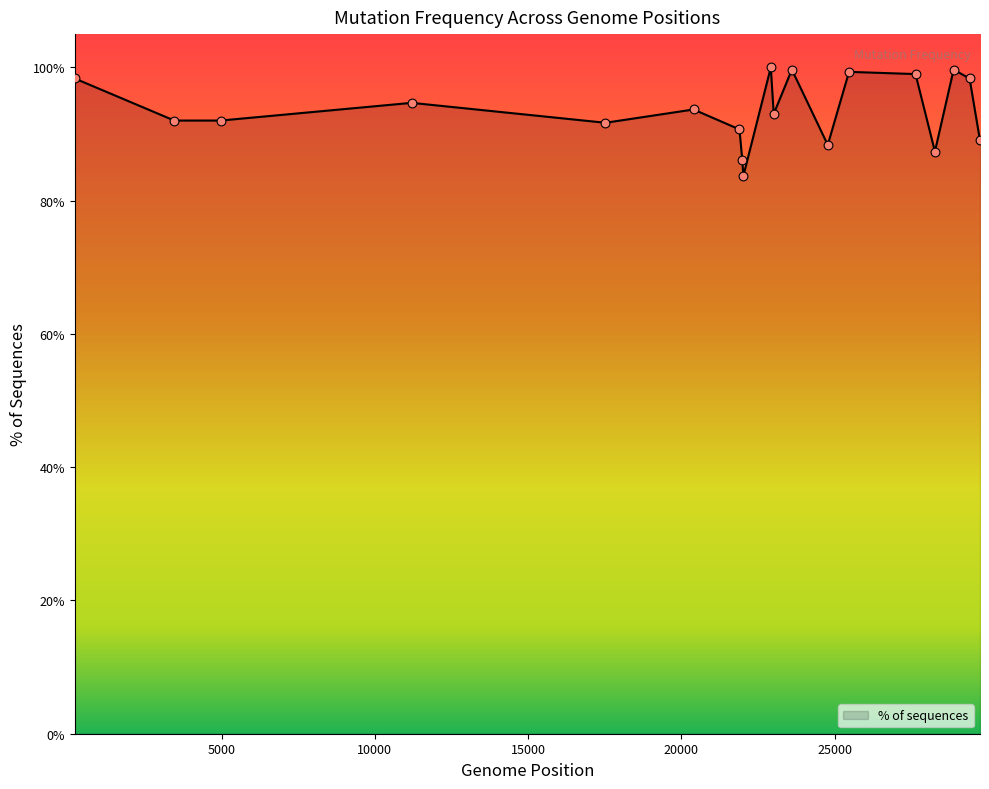

What is the greatest value displayed?

100.0